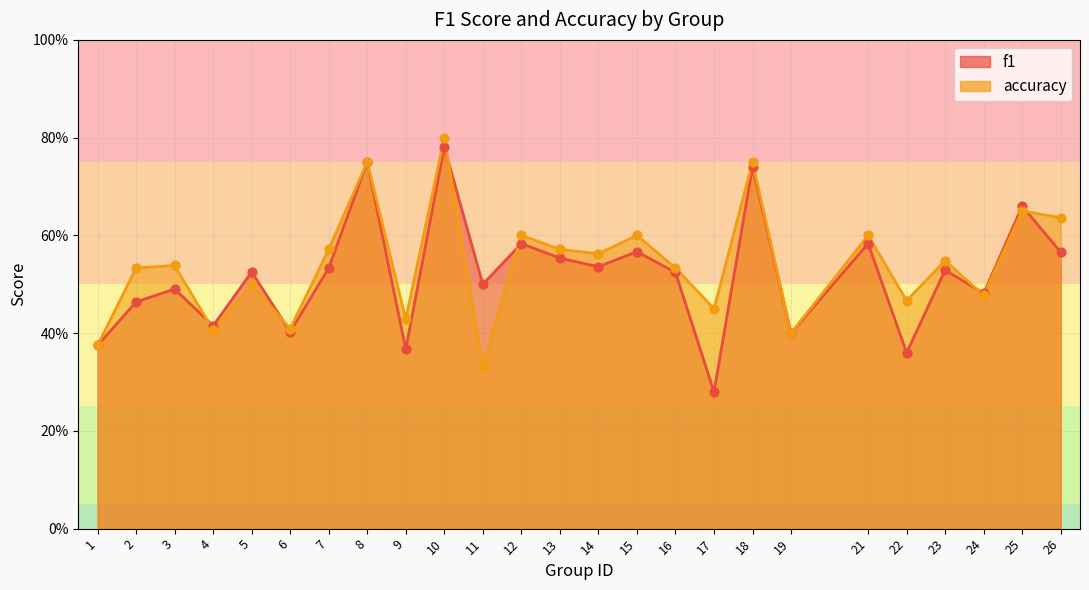

Which series contains the lowest Y value?

f1